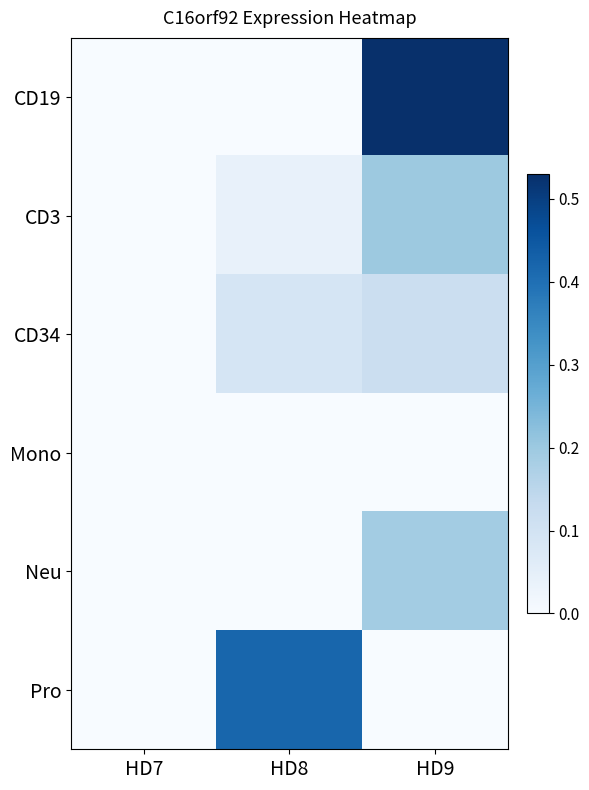

Which has a higher value, HD7 or HD9?

HD9